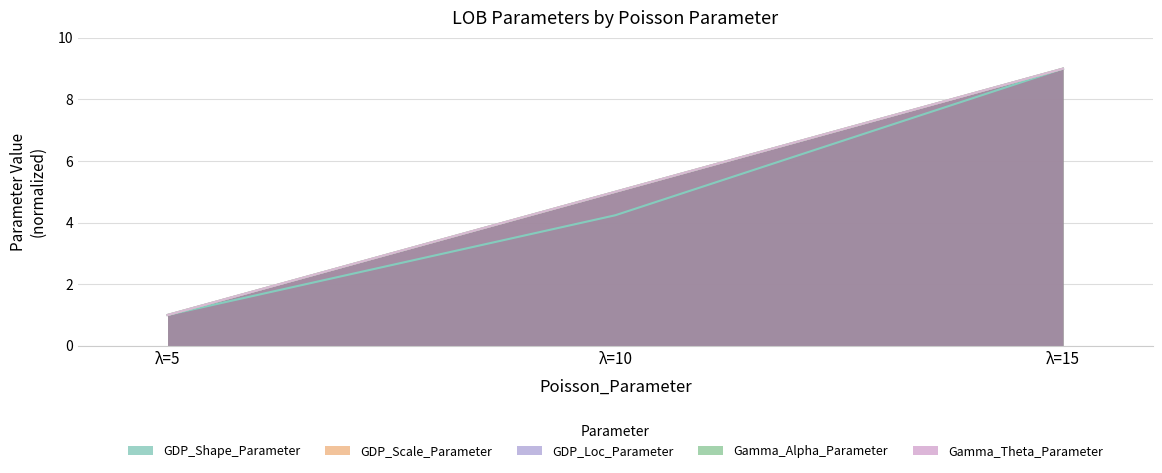

What is the greatest value displayed?

9.0